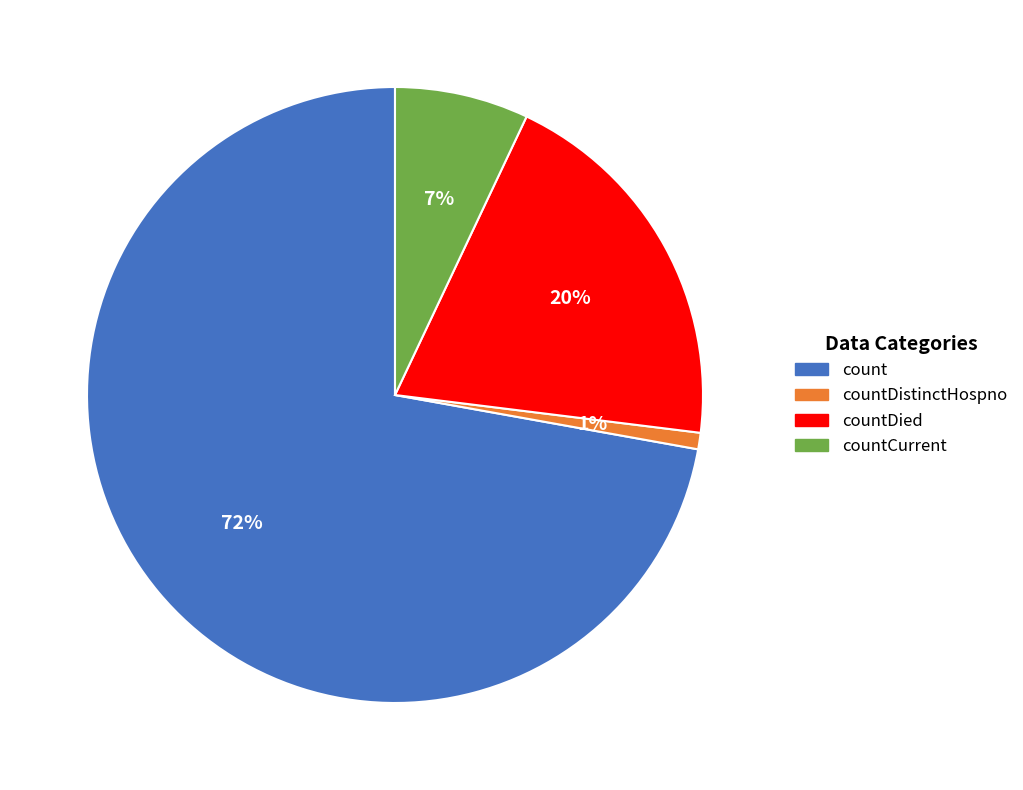

How many slices are in this pie chart?

4